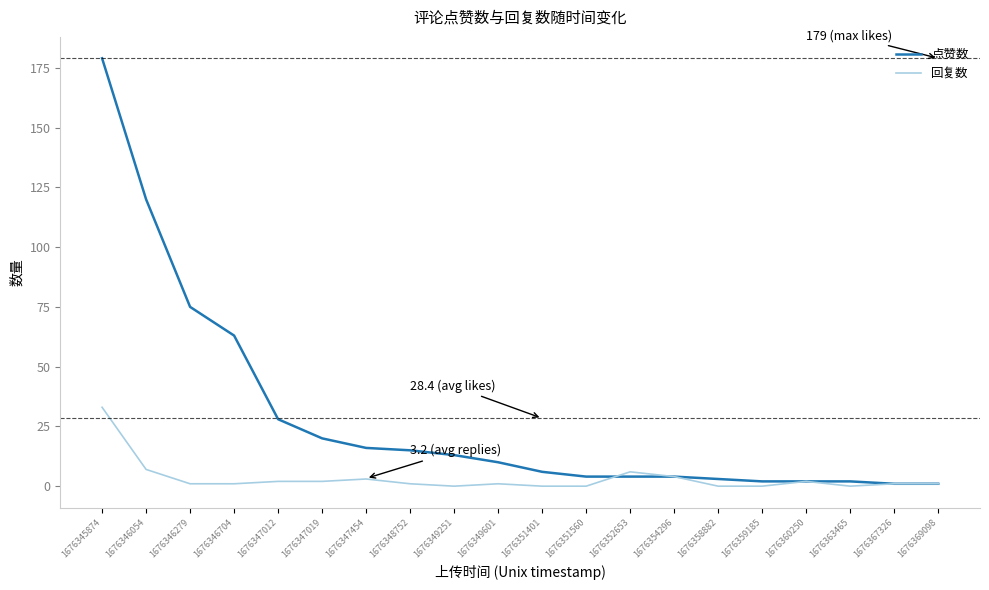

Reading right to left, list all the values displayed in this chart.

点赞数: 1676369098=1	1676367326=1	1676363465=2	1676360250=2	1676359185=2	1676358882=3	1676354296=4	1676352653=4	1676351560=4	1676351401=6	1676349601=10	1676349251=13	1676348752=15	1676347454=16	1676347019=20	1676347012=28	1676346704=63	1676346279=75	1676346054=120	1676345874=179
回复数: 1676369098=1	1676367326=1	1676363465=0	1676360250=2	1676359185=0	1676358882=0	1676354296=4	1676352653=6	1676351560=0	1676351401=0	1676349601=1	1676349251=0	1676348752=1	1676347454=3	1676347019=2	1676347012=2	1676346704=1	1676346279=1	1676346054=7	1676345874=33